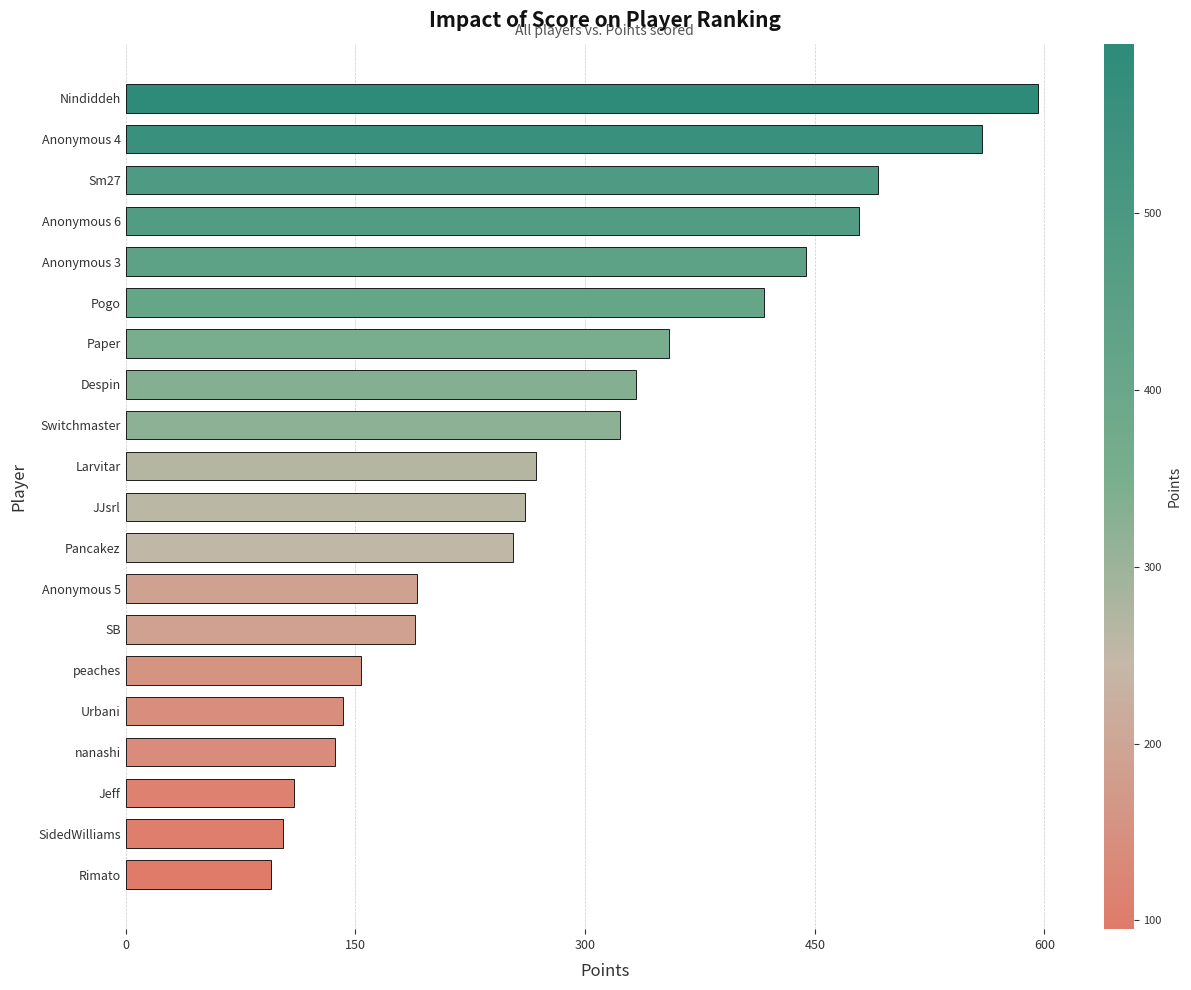

Between Nindiddeh and Sm27, which is larger?

Nindiddeh